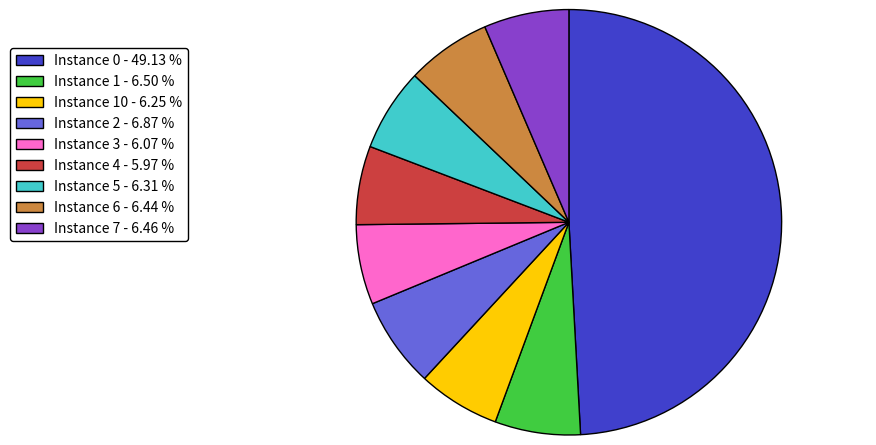

How many slices are in this pie chart?

9